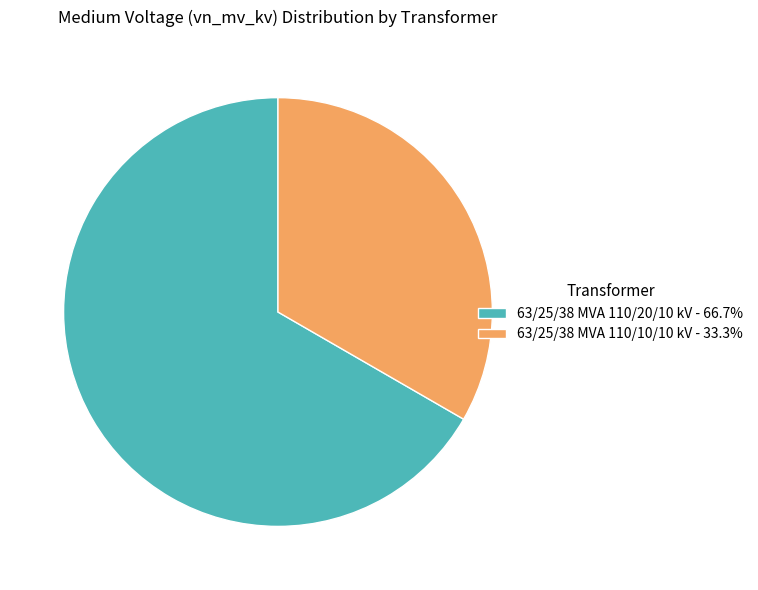

How many segments does this pie chart have?

2